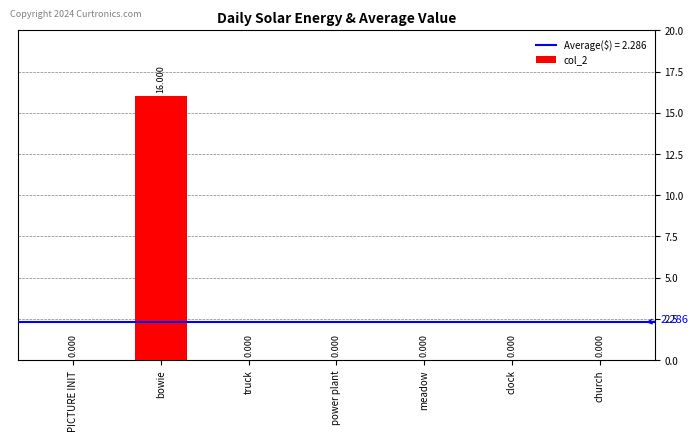

Are the bars grouped side by side (vs. stacked)?

No